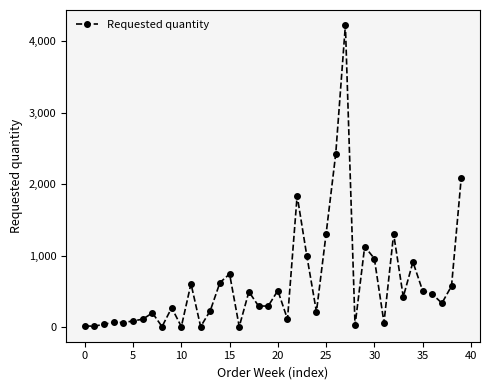

True or false: the data has more than 2 interior local peaks.

True